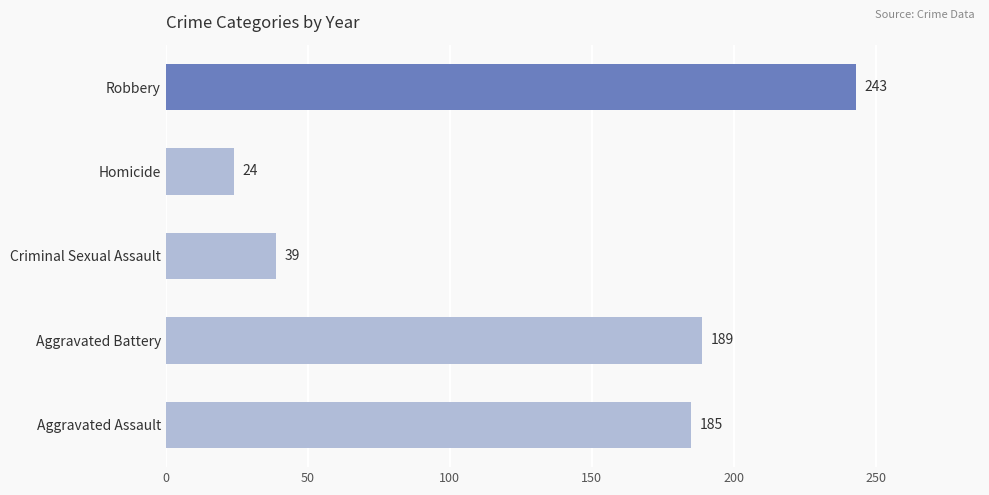

What is the smallest value displayed?

24